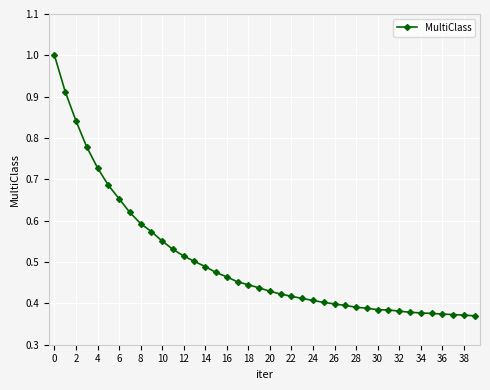

What is the greatest value displayed?

1.0